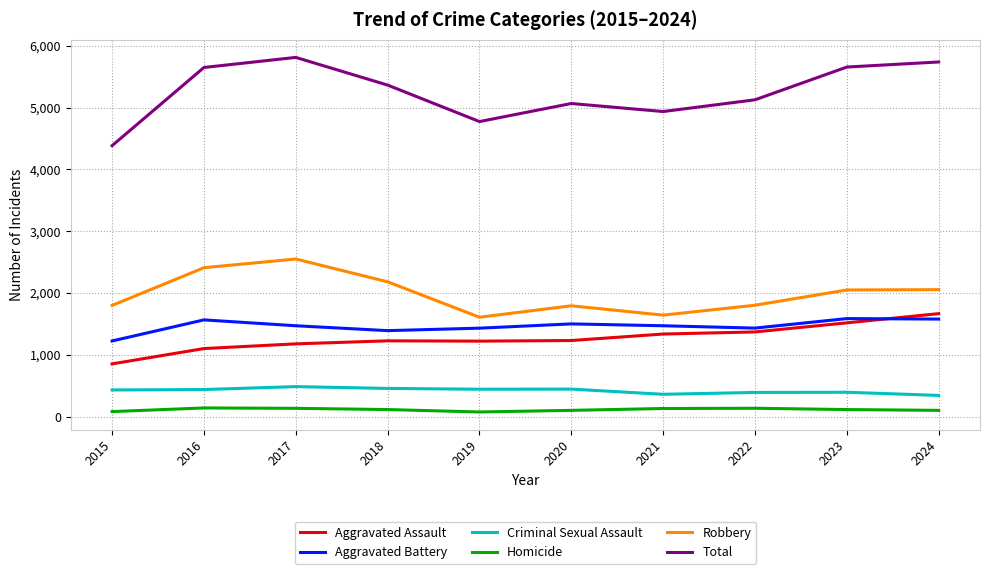

Which label corresponds to the largest value in the chart?

2017